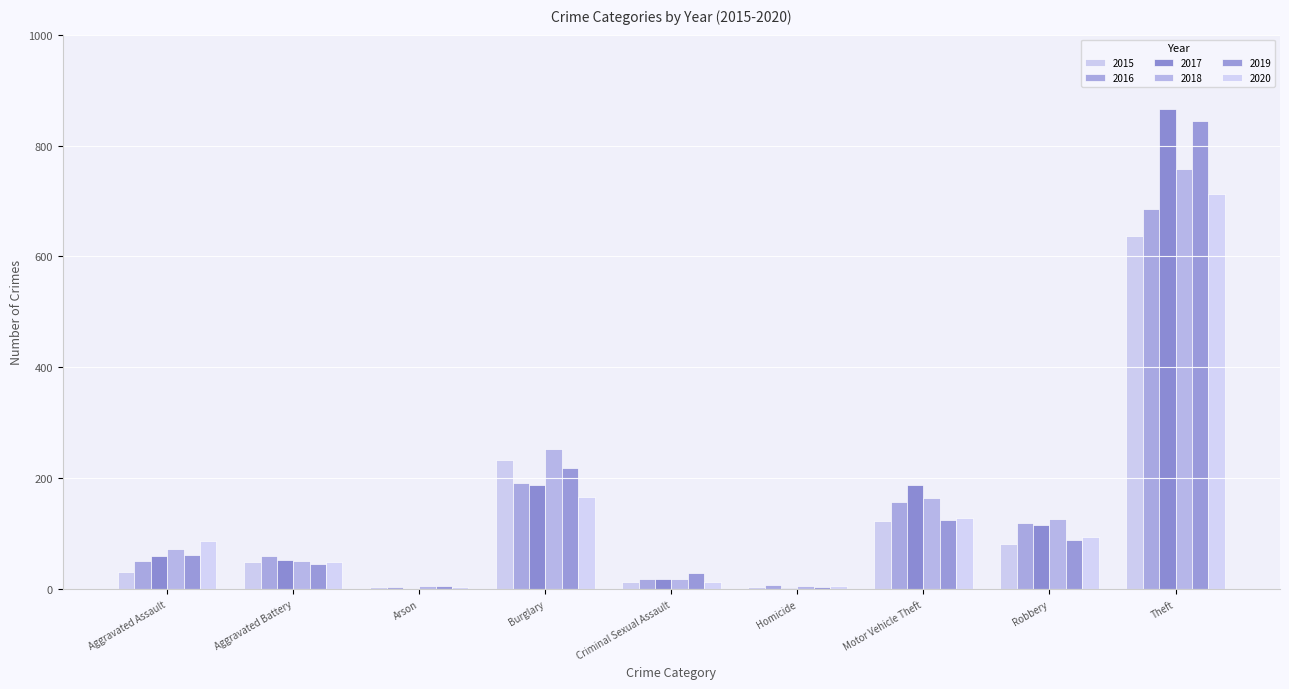

The value of 2020 at Motor Vehicle Theft is 129. True or false?

True